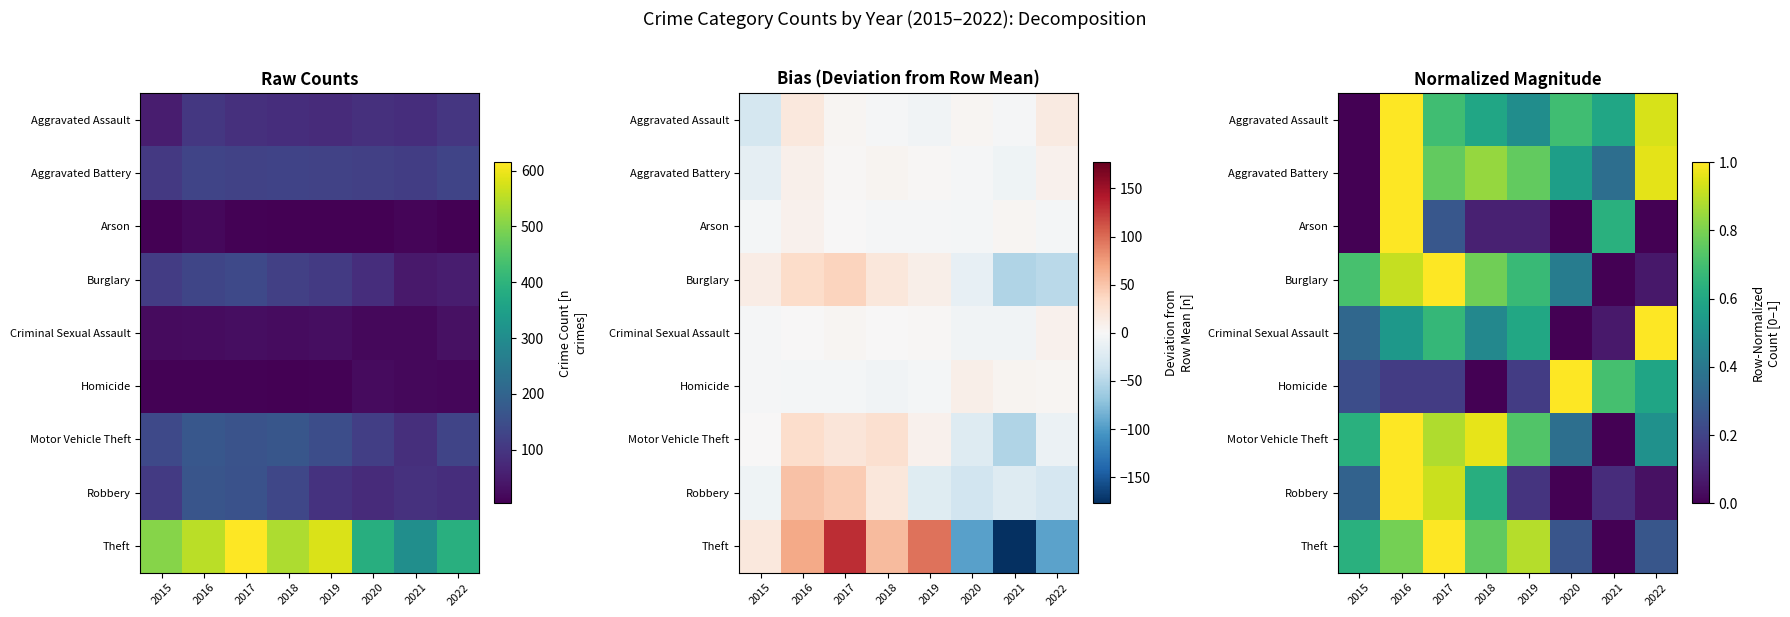

How many distinct data groups are displayed?

9